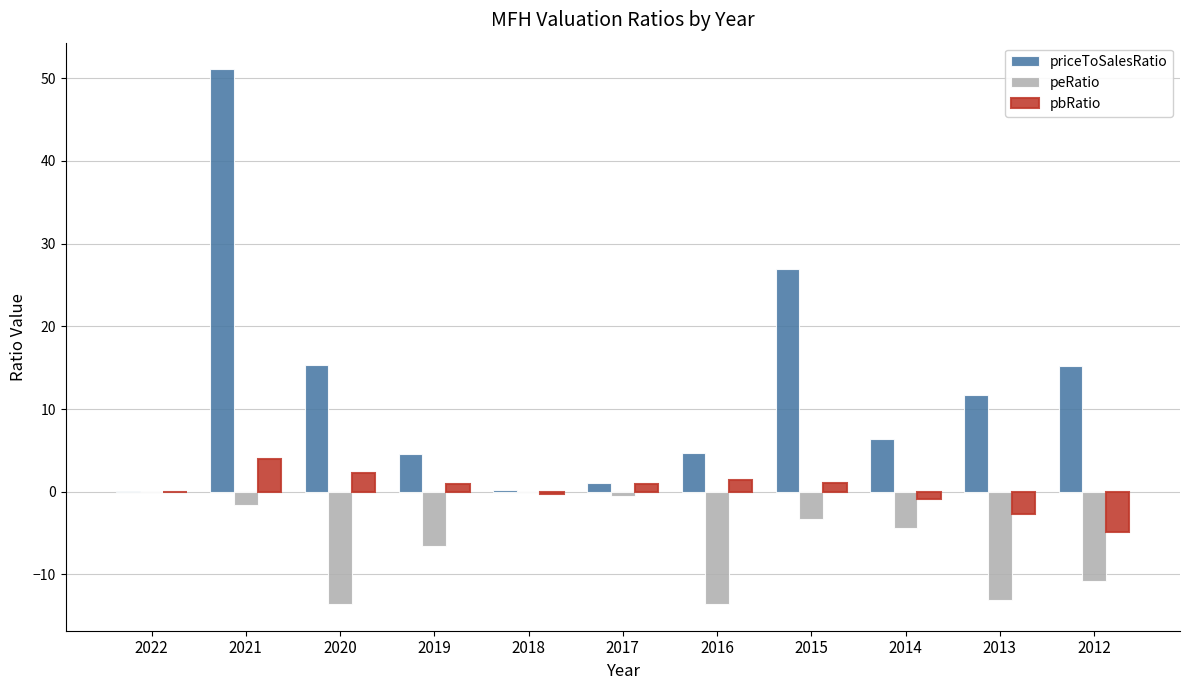

How many series are shown in this chart?

3